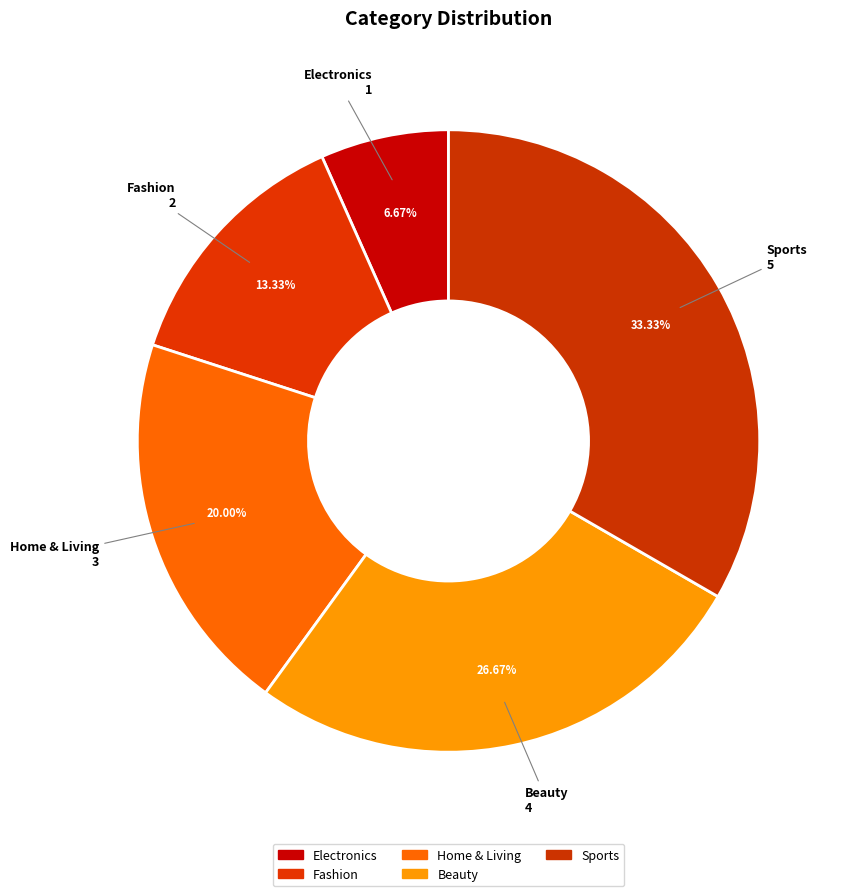

What percentage is the Sports slice, to the nearest percent?

33%